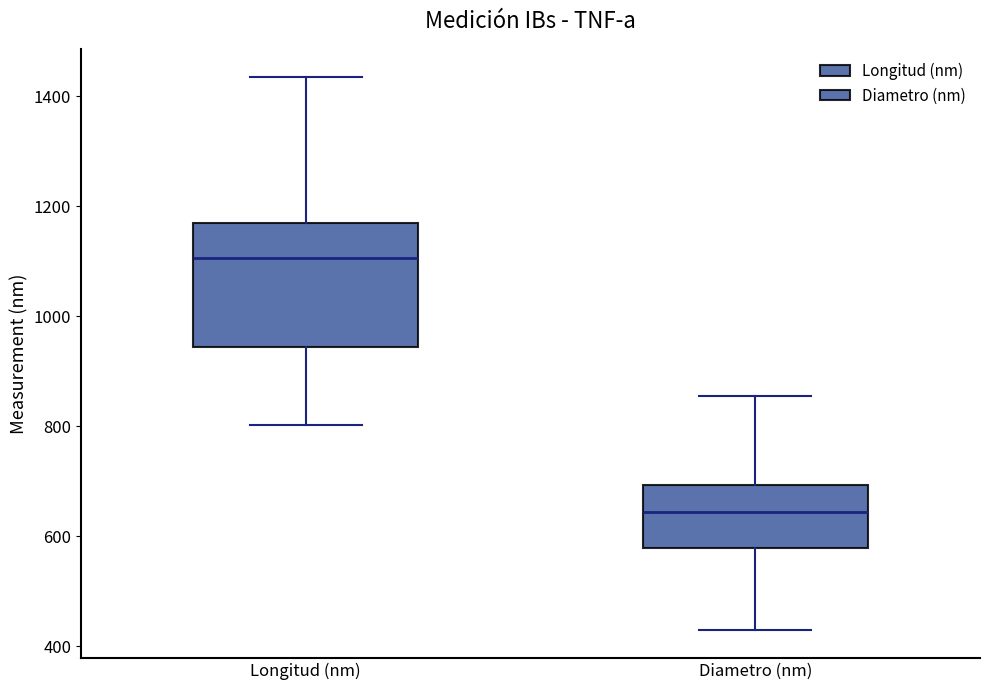

Reading left to right, transcribe this box plot: for each box, give where its median line is, the range the box spans, and where its two whiskers end, as read against the y-axis. The values are not printed on the chart, so give them approximately, as read against the axis.

Longitud (nm): median 1100, box 940 to 1160, whiskers 800 to 1440
Diametro (nm): median 640, box 580 to 700, whiskers 420 to 860